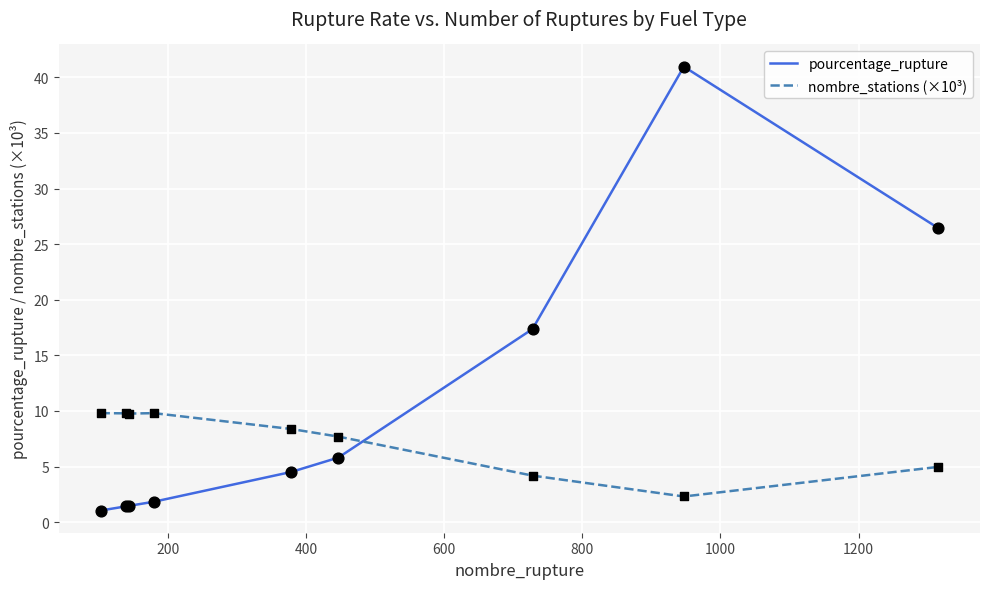

At how many categories does at least one series exceed 28?

1